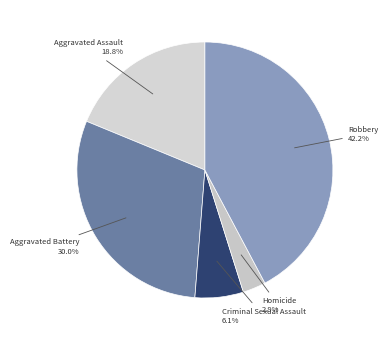

Which category has the biggest portion of the pie?

Robbery